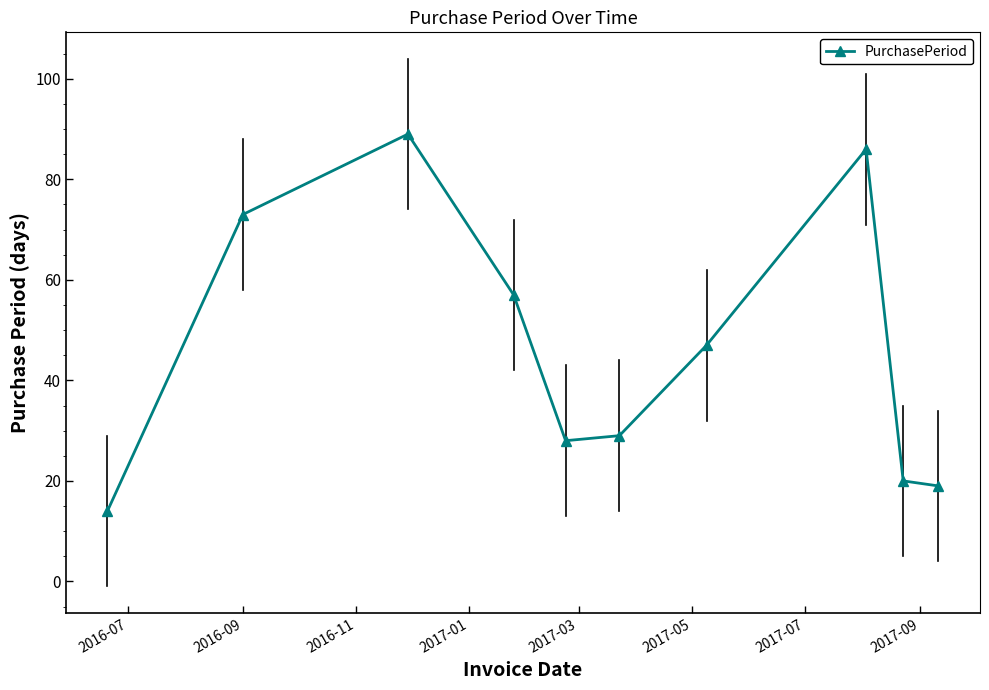

What is the maximum value shown in the chart?

89